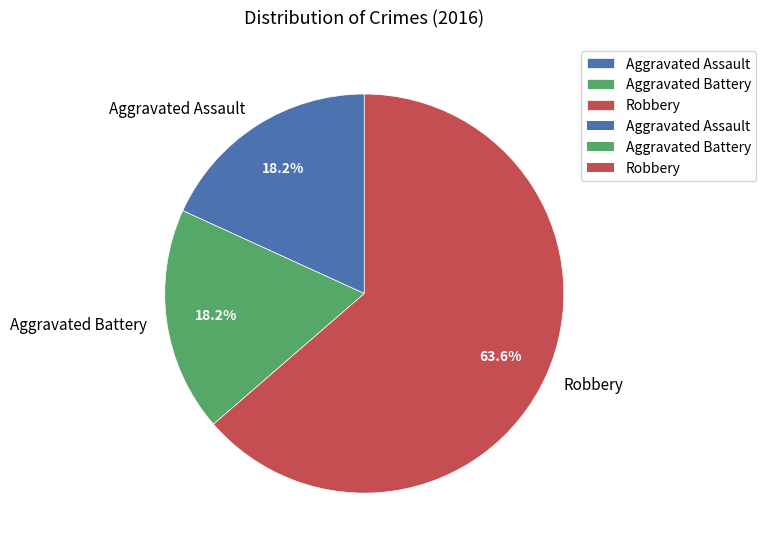

To the nearest percent, what percentage of the pie is Aggravated Battery?

18%